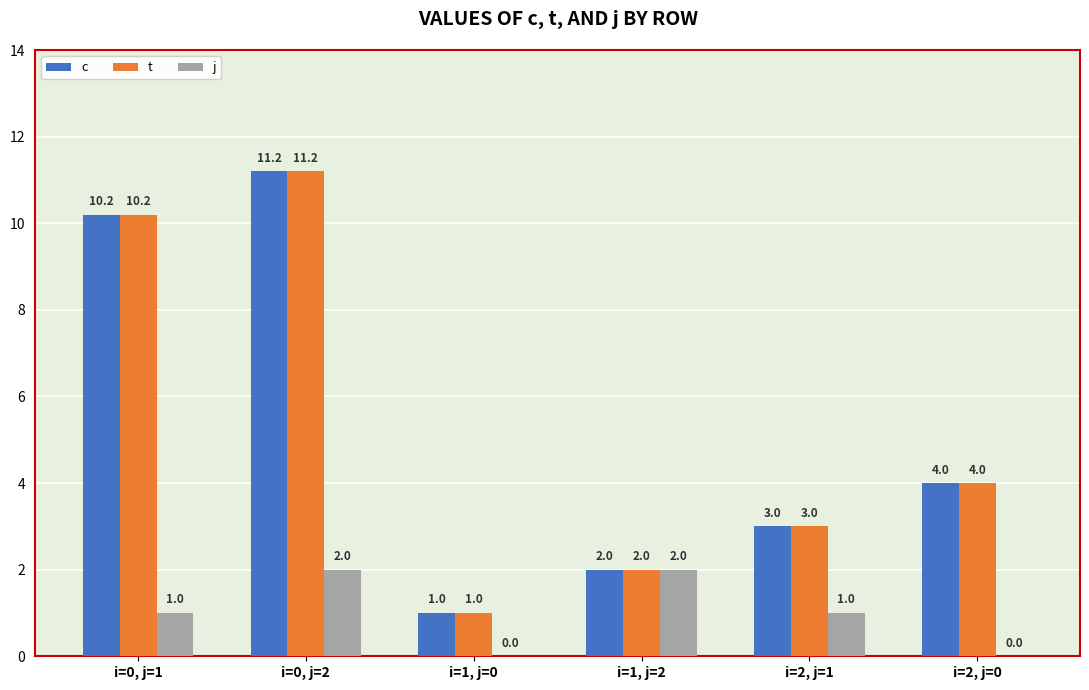

At which category is the sum across all series the highest?

i=0, j=2